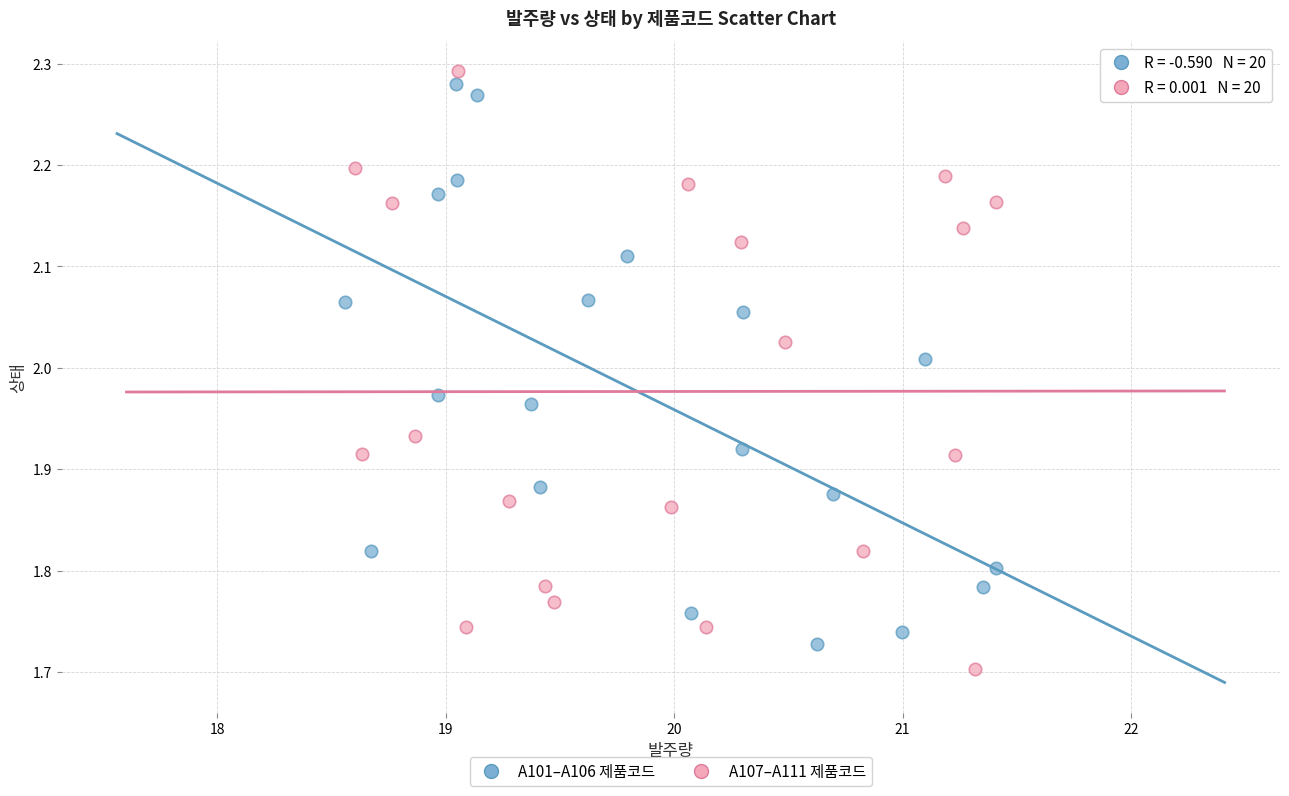

Which series has the largest Y range (max minus min)?

A107–A111 제품코드